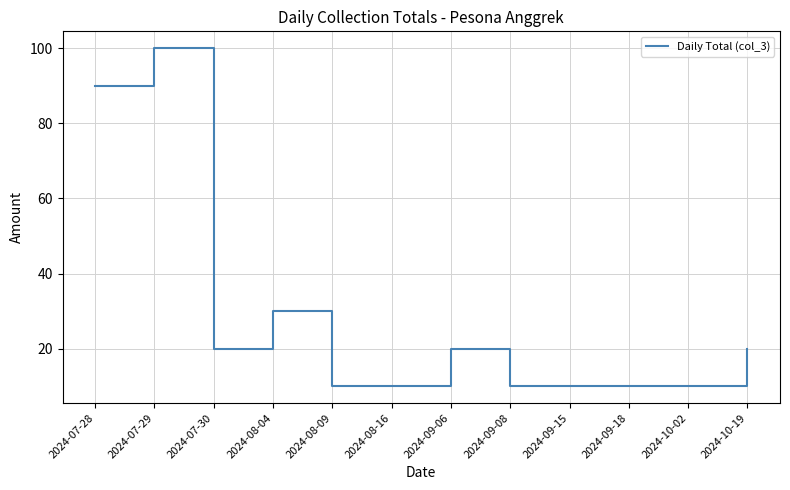

The value at 2024-10-19 is 6. True or false?

False